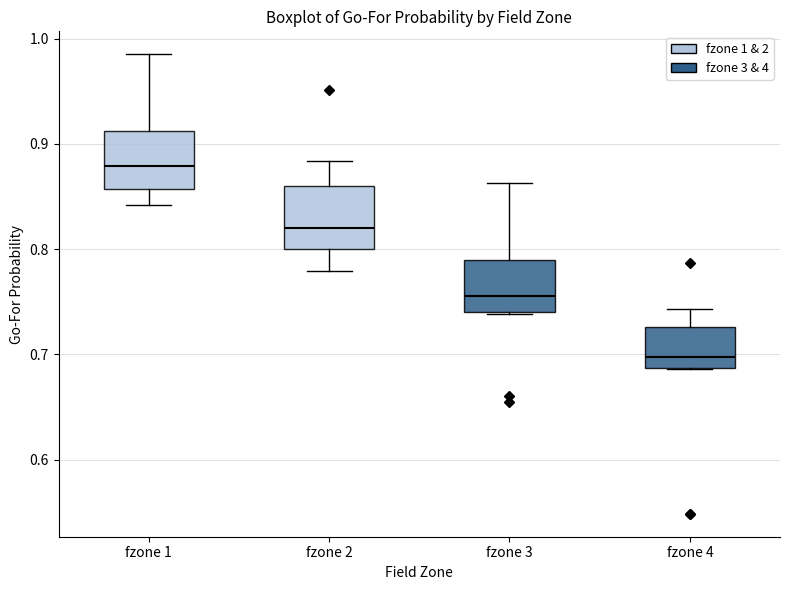

Which box's median line is the lowest?

fzone 4